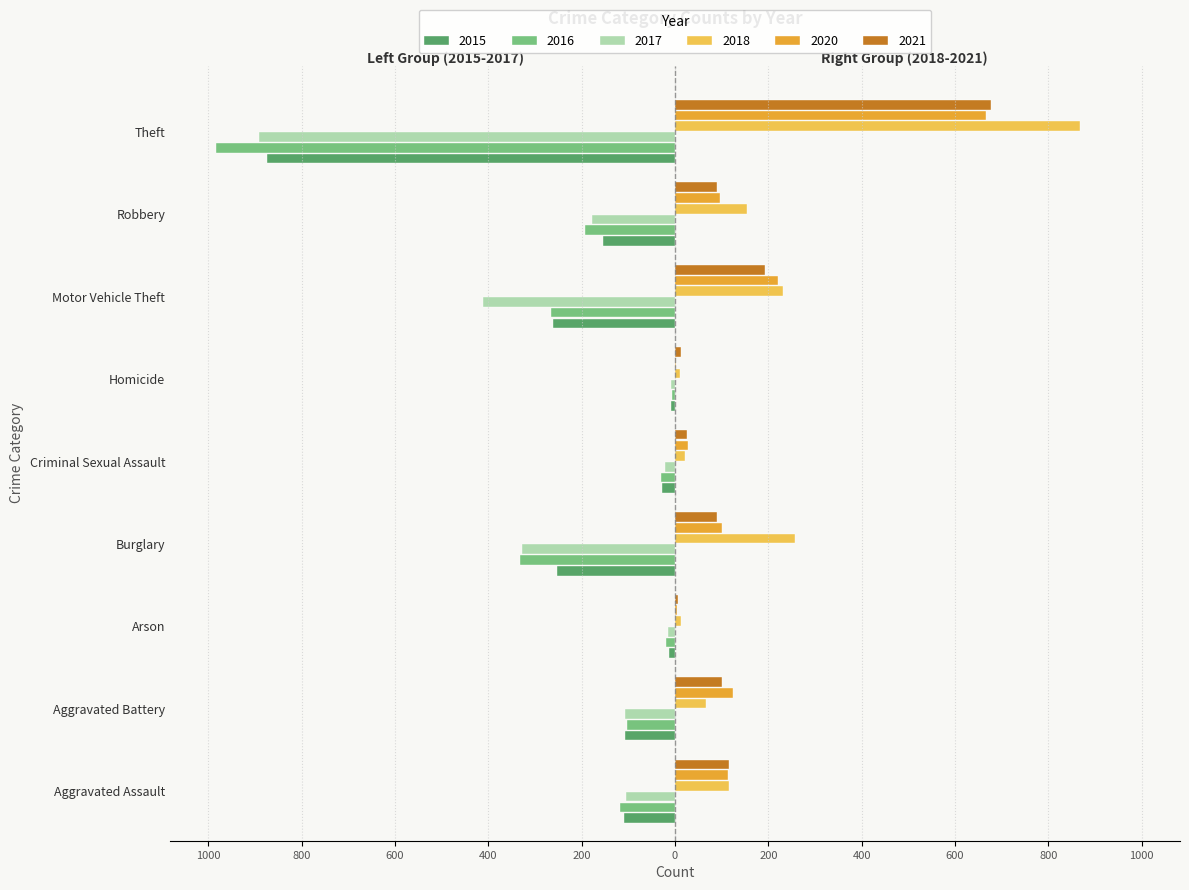

What are all the series names shown in the legend?

2015, 2016, 2017, 2018, 2020, 2021